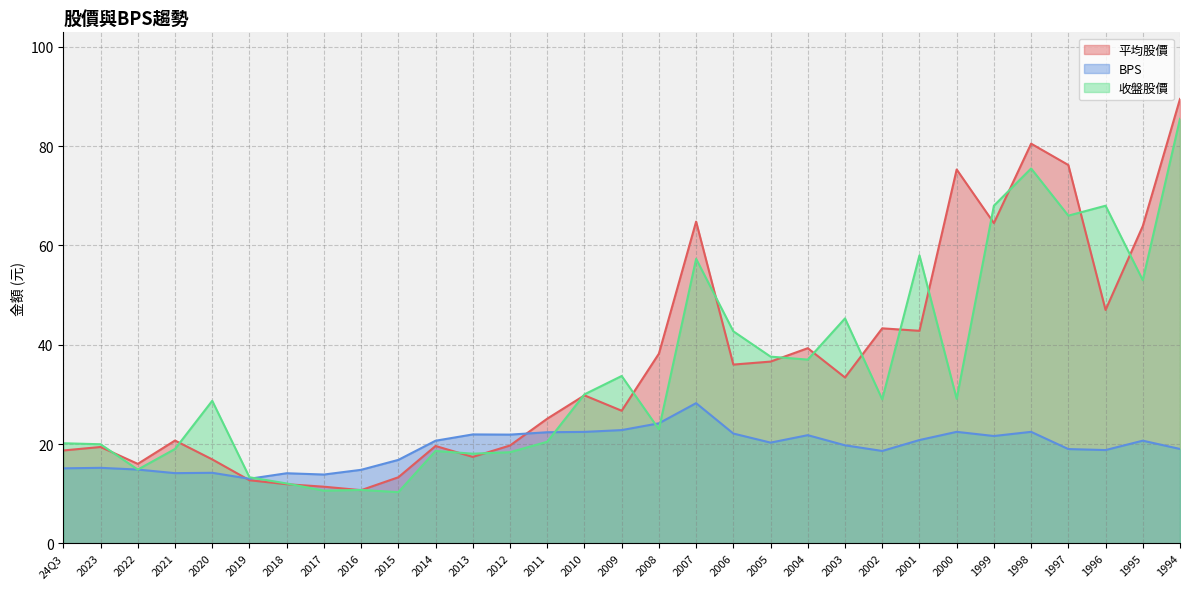

What is the label of the 29th point from the right?

2022